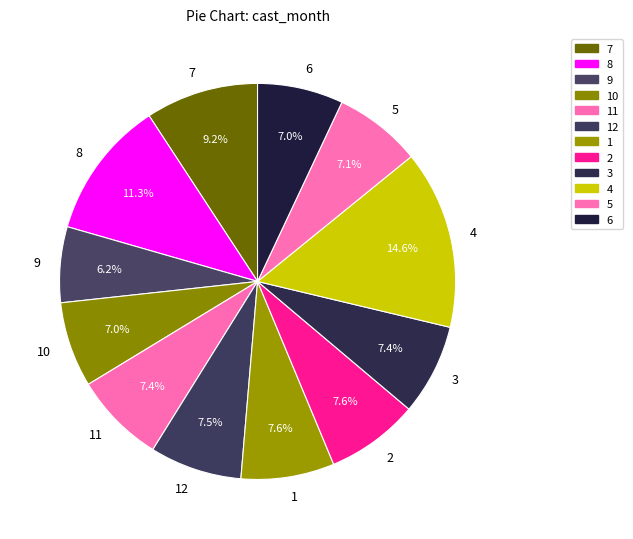

To the nearest percent, what is the combined percentage of 12 and 6?

15%